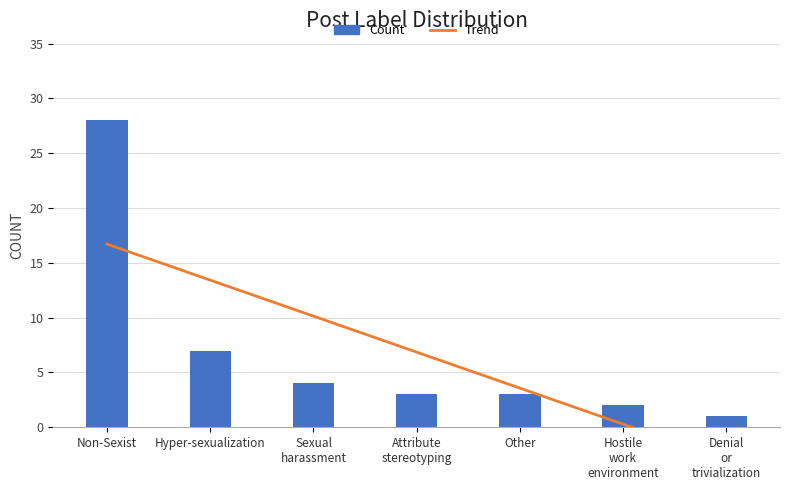

What is the label of the 7th bar from the left?

Denial or trivialization